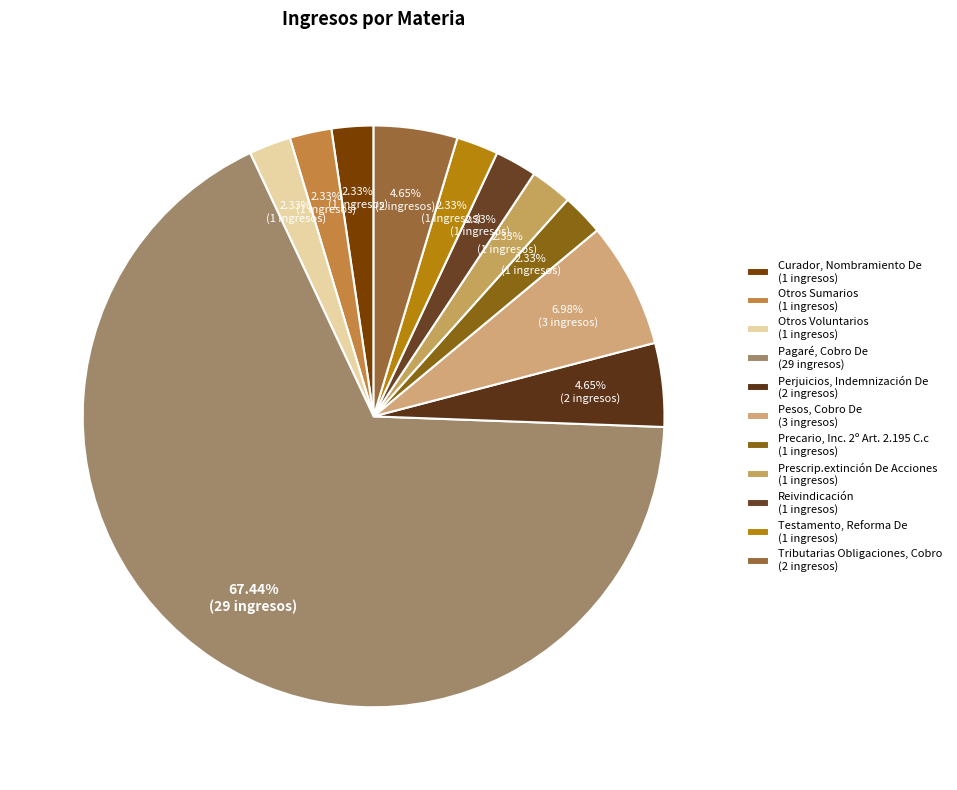

How many slices are in this pie chart?

11